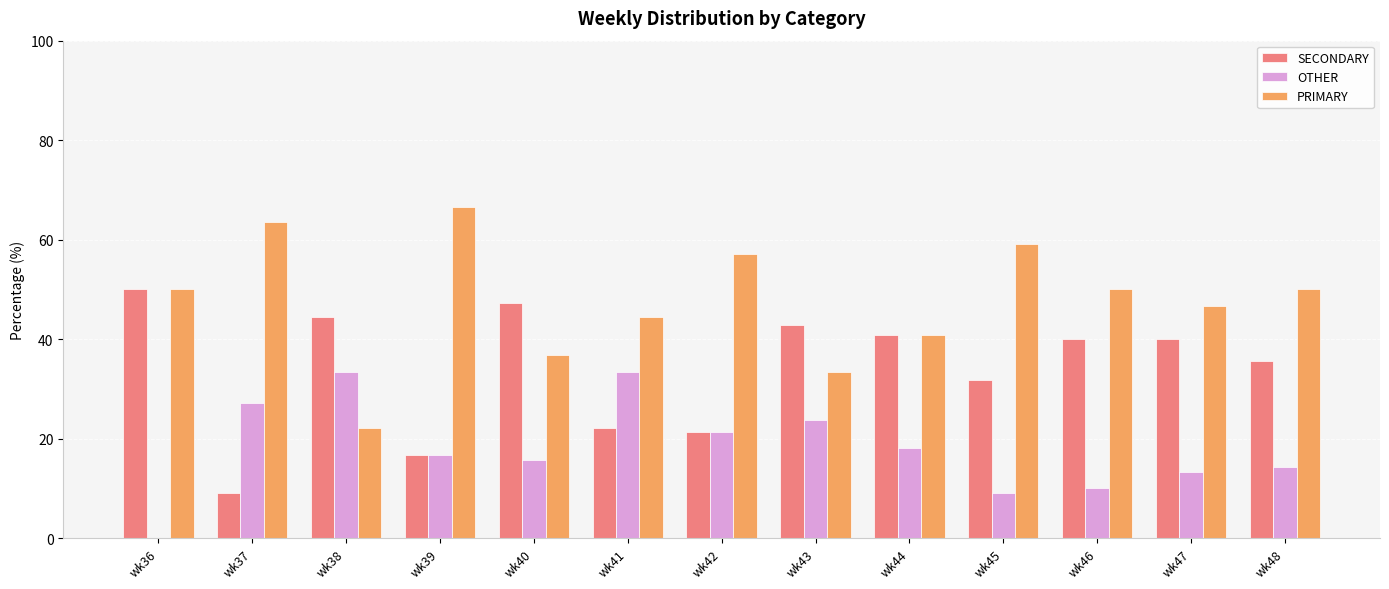

What are all the series names shown in the legend?

SECONDARY, OTHER, PRIMARY